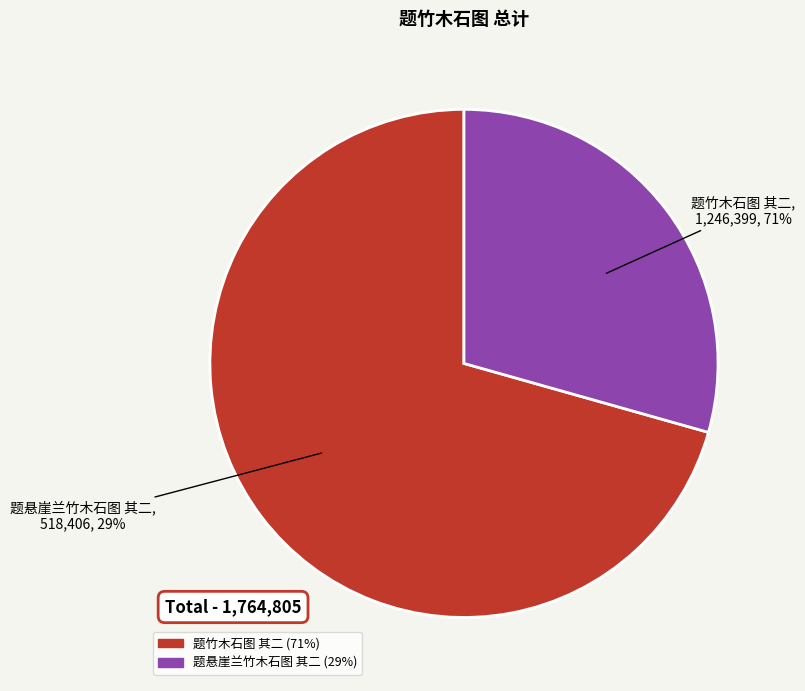

To the nearest percent, what is the combined percentage of 题竹木石图 其二 and 题悬崖兰竹木石图 其二?

100%